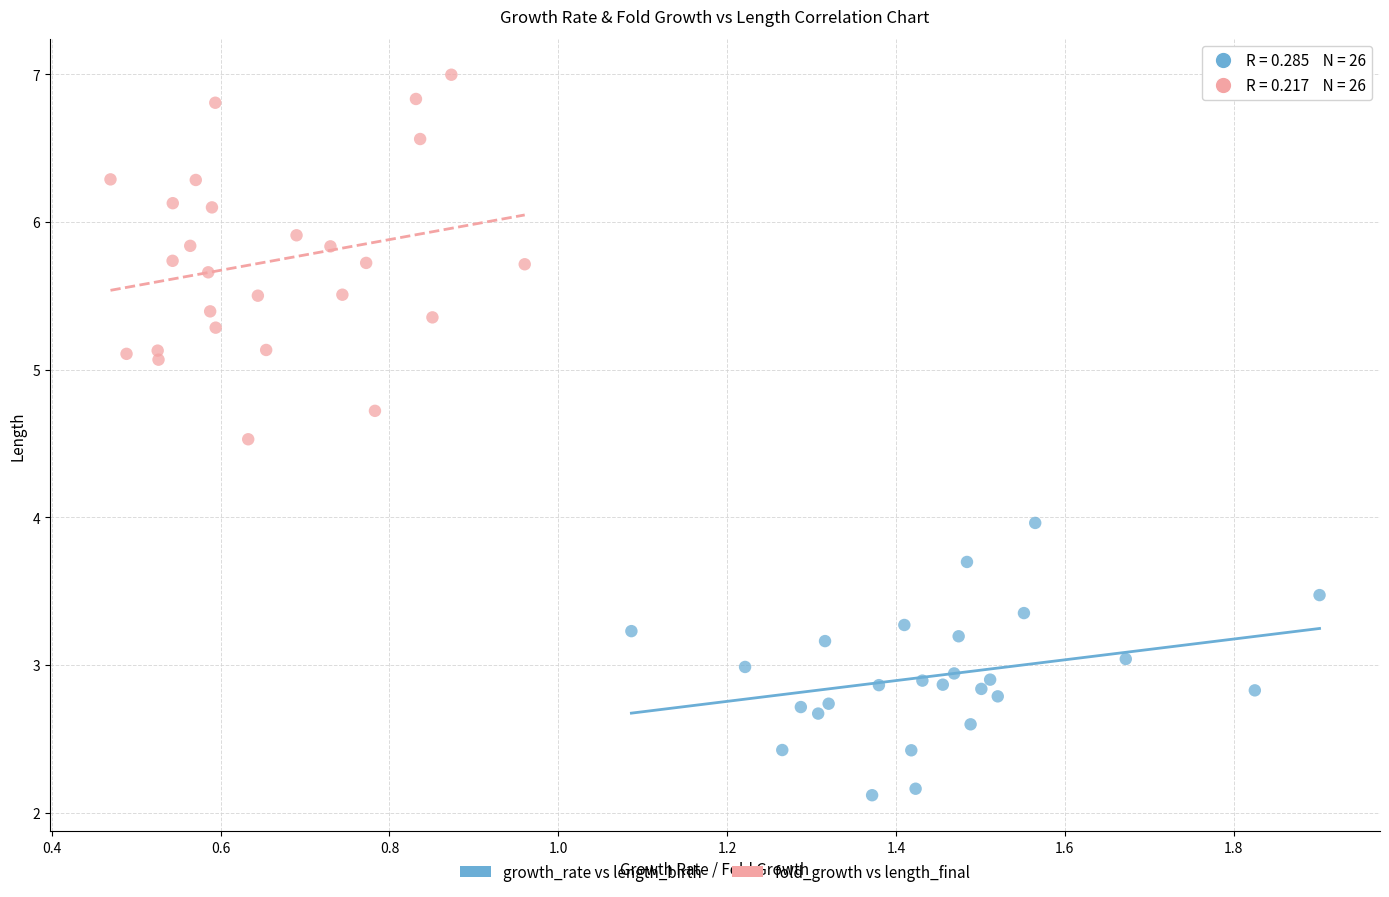

What are all the series names shown in the legend?

growth_rate vs length_birth, fold_growth vs length_final